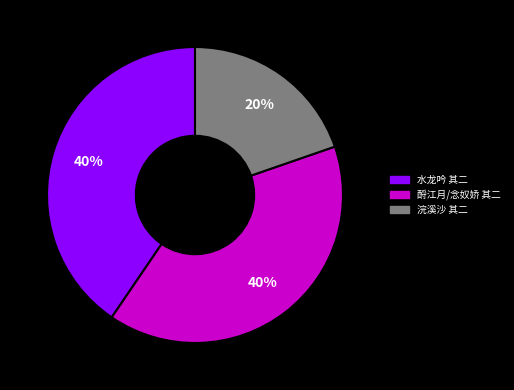

What is the smallest slice in the pie chart?

浣溪沙 其二